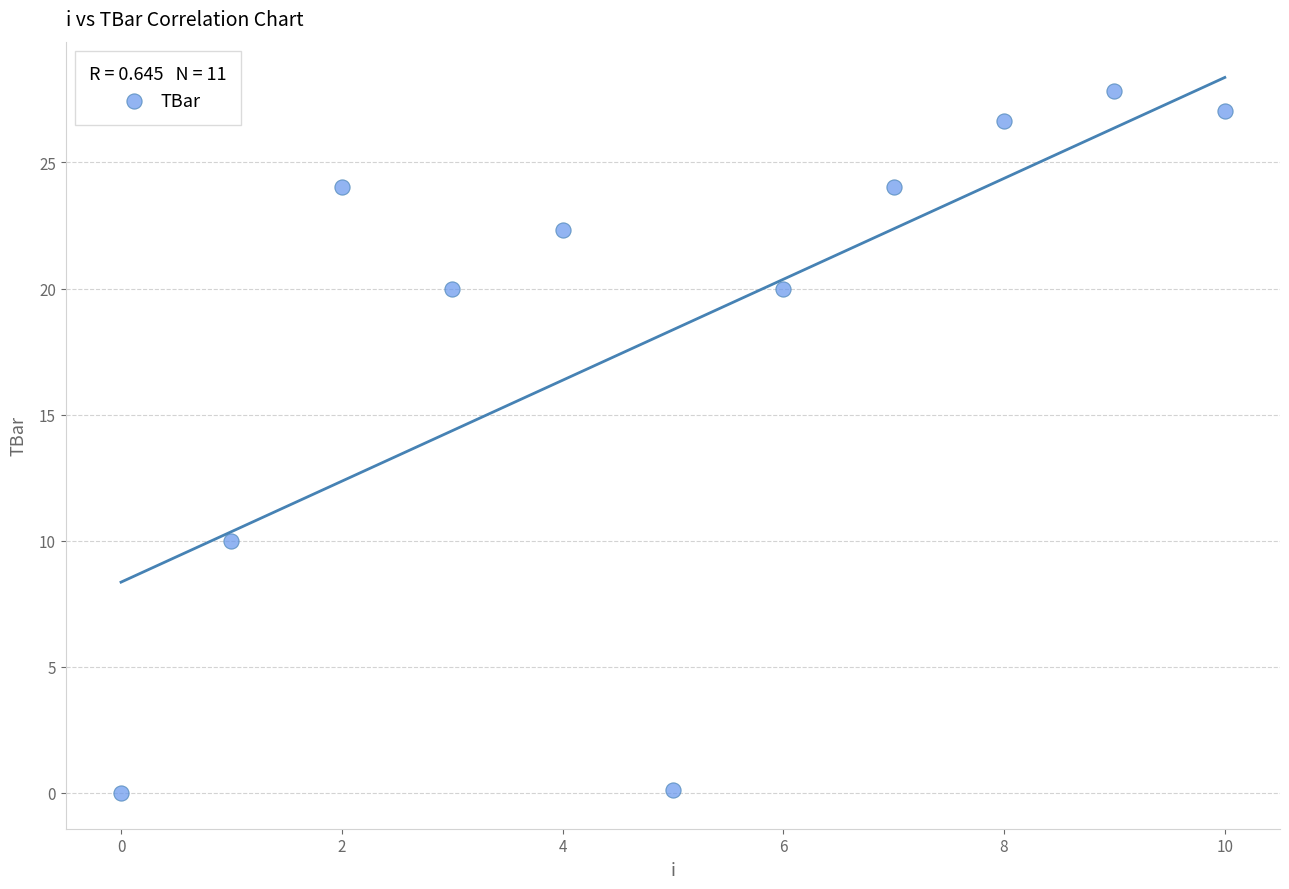

What Y value in the scatter plot is closest to 13?

10.0